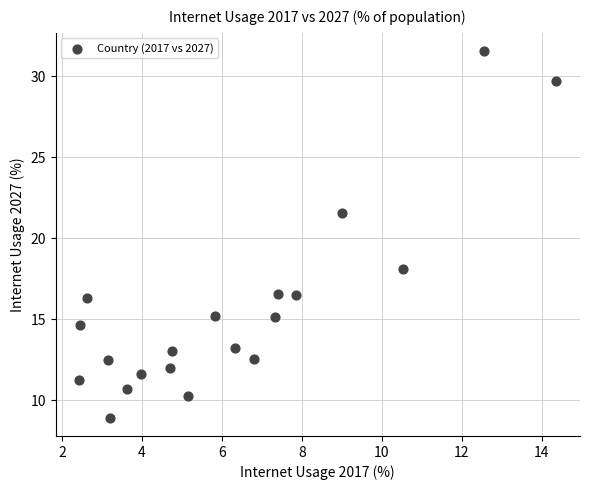

What is the range of Y values (max minus min)?

22.6